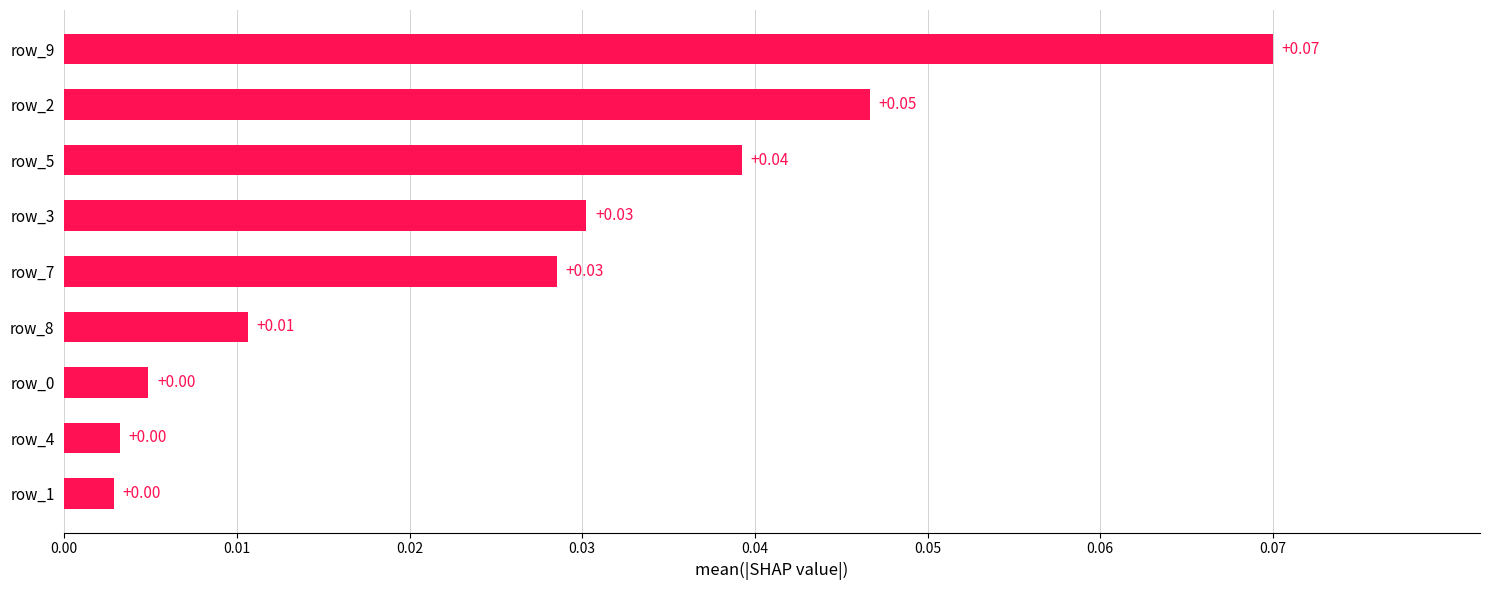

Does the chart contain any negative values?

No